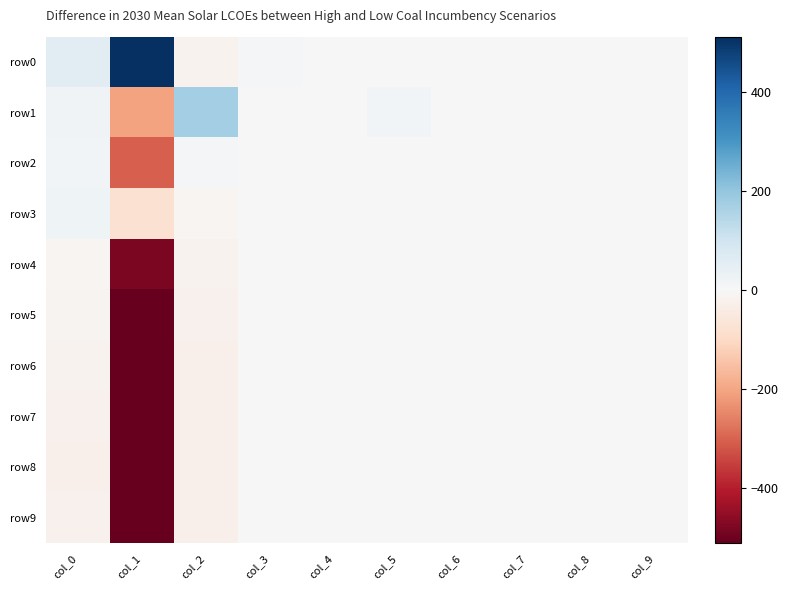

What is the spread (max minus min) of values at col_5?

17.0